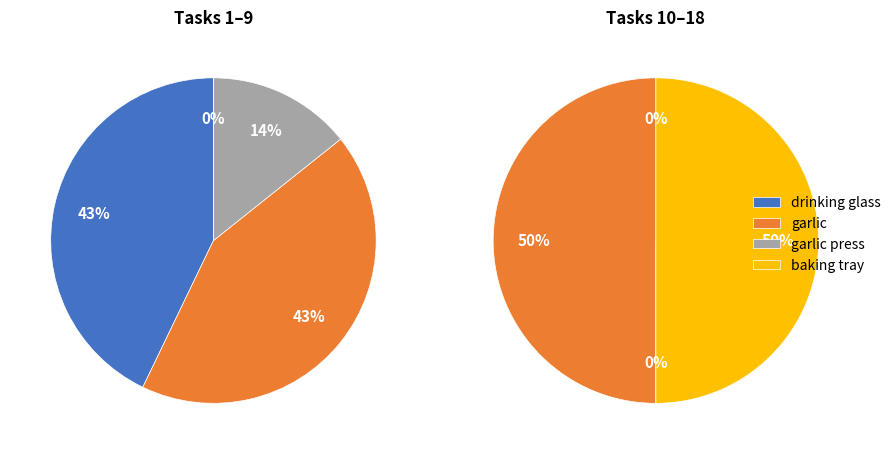

True or false: 2 accounts for 61% of the total.

False